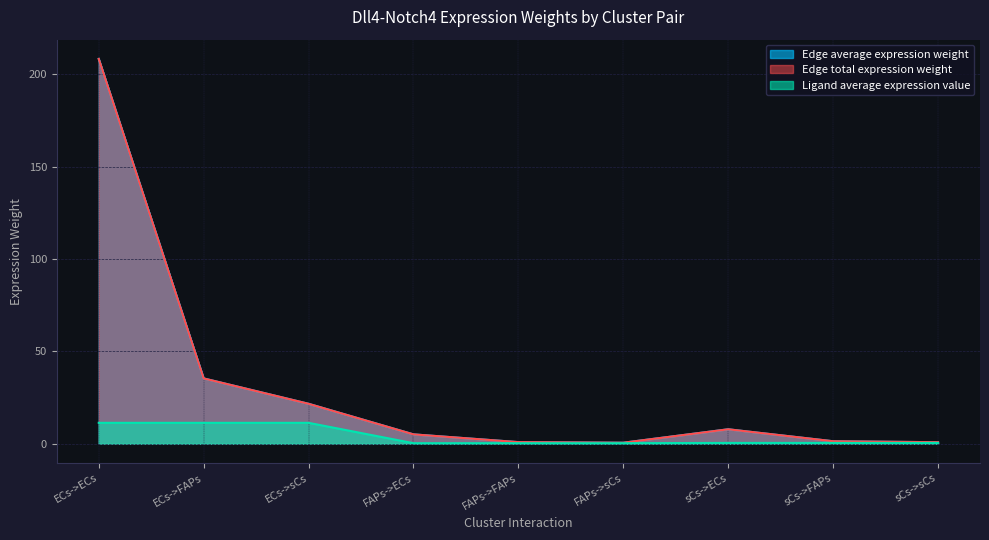

Is the value of Edge total expression weight at FAPs->sCs greater than the value of Edge average expression weight at sCs->ECs?

No